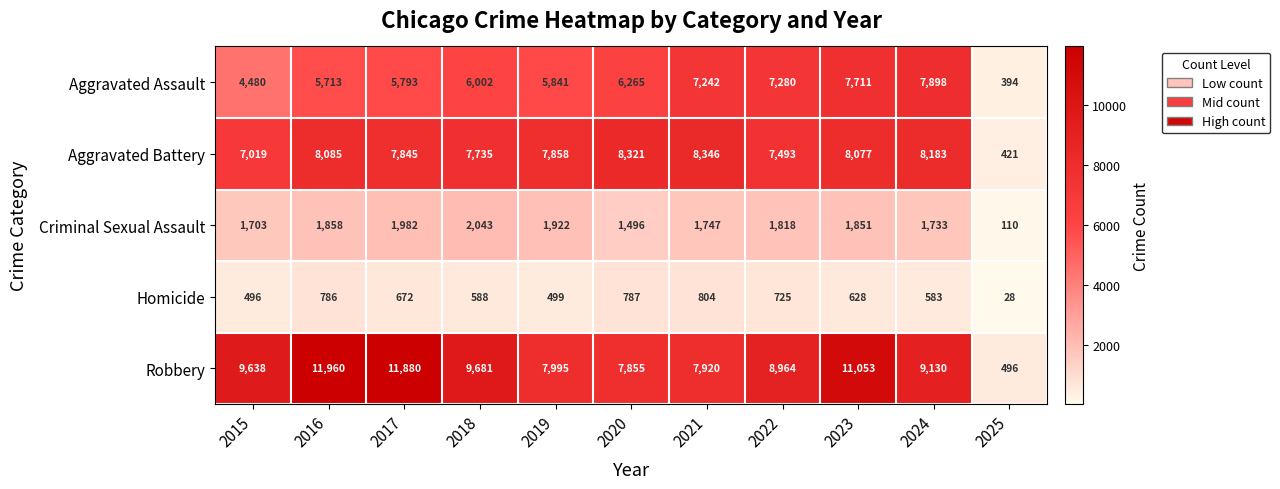

At which label is Homicide closest to 416?

2015